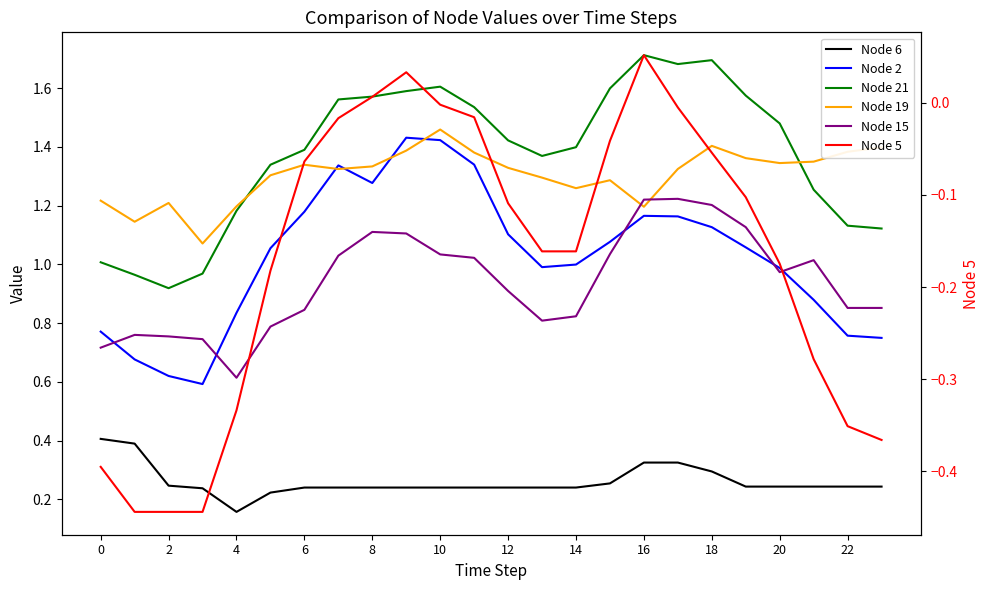

What is the maximum value for Node 5?

0.1